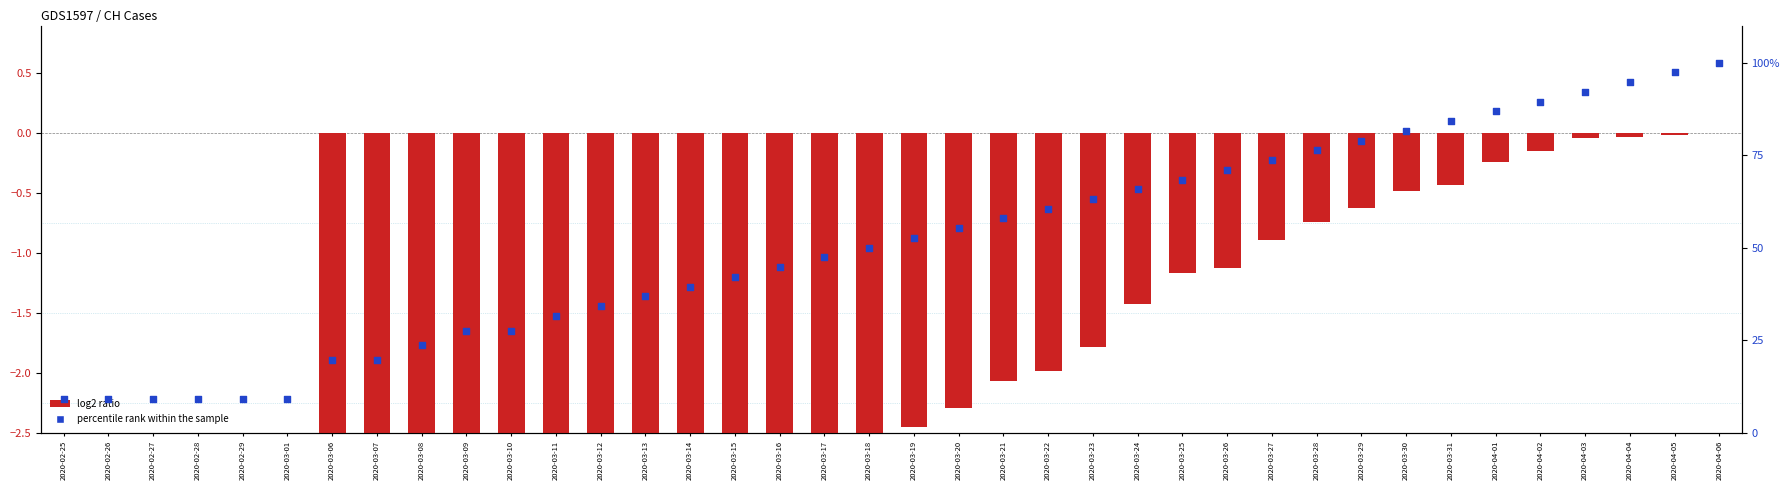

Which series reaches the maximum Y coordinate?

percentile rank within the sample